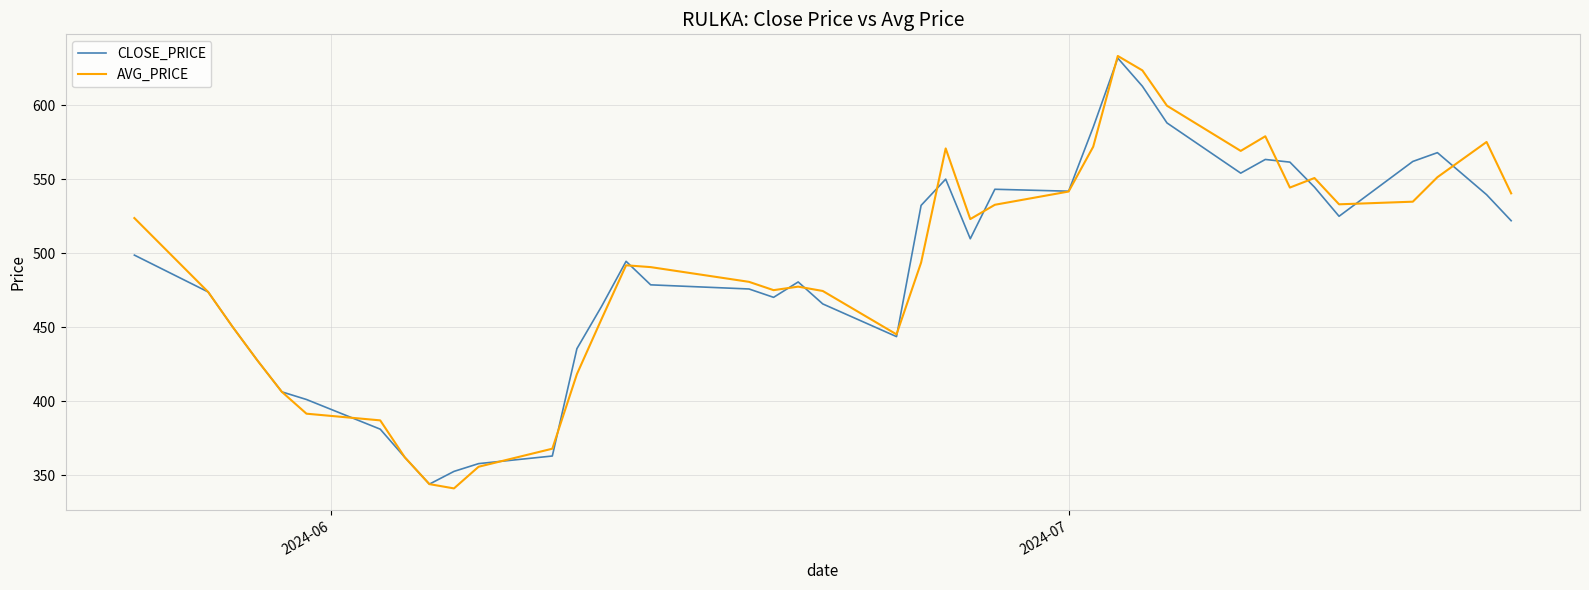

At how many categories does at least one series exceed 630?

1